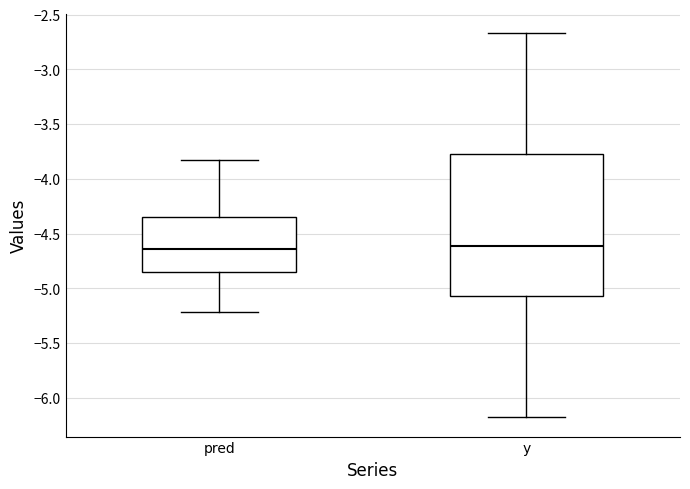

Reading left to right, read every box against the y-axis: the position of its median line, the range the box covers, and the ends of its whiskers. The values are not printed on the chart, so give them approximately, as read against the axis.

pred: median -4.65, box -4.85 to -4.35, whiskers -5.20 to -3.85
y: median -4.60, box -5.05 to -3.75, whiskers -6.20 to -2.65